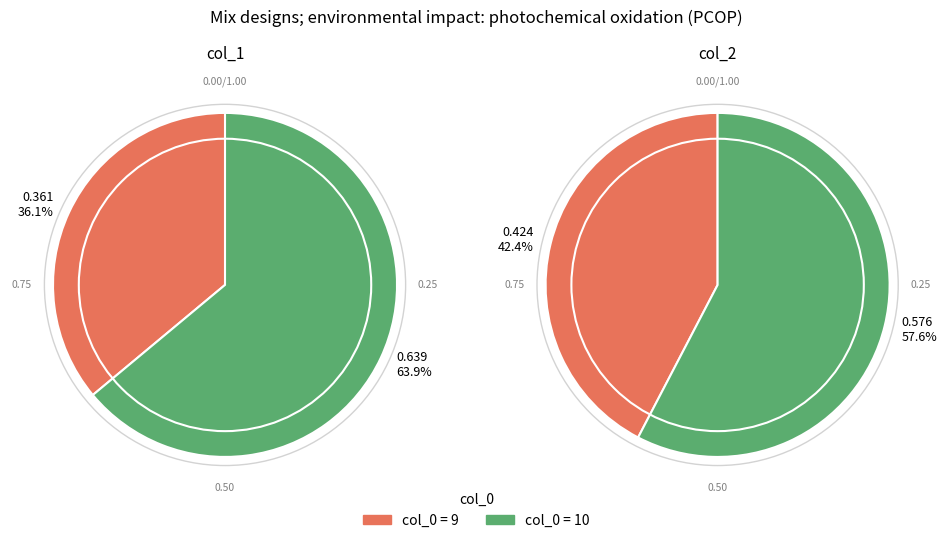

Between 9 and 10, which series saw the biggest shift?

col_1